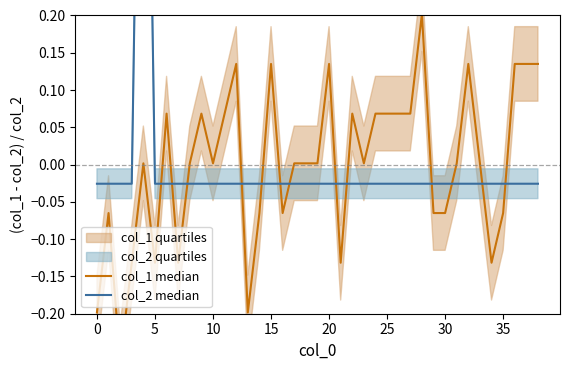

How many lines are shown in the chart?

2